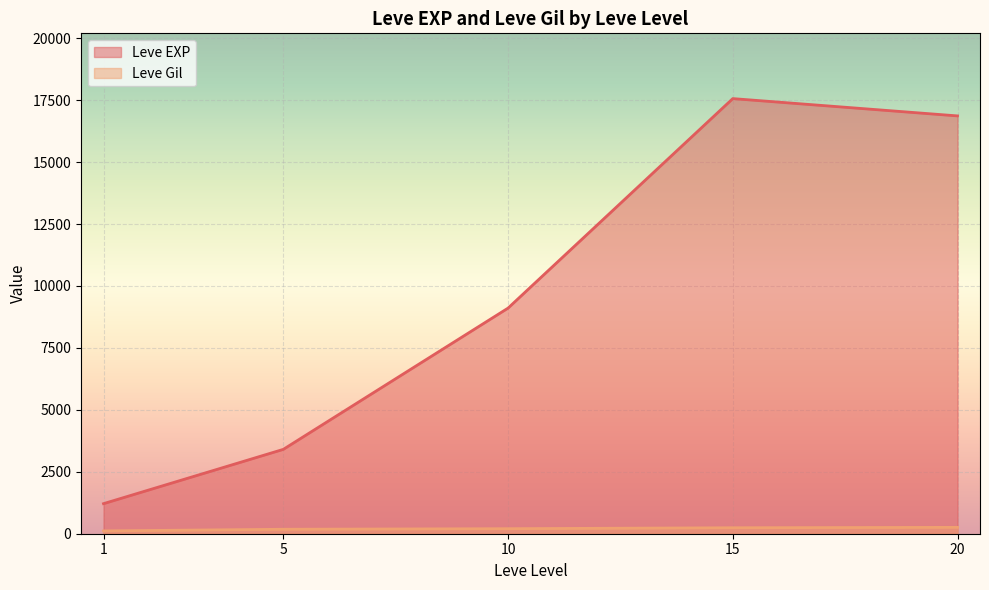

Where does the Leve EXP series first go above 8930?

10